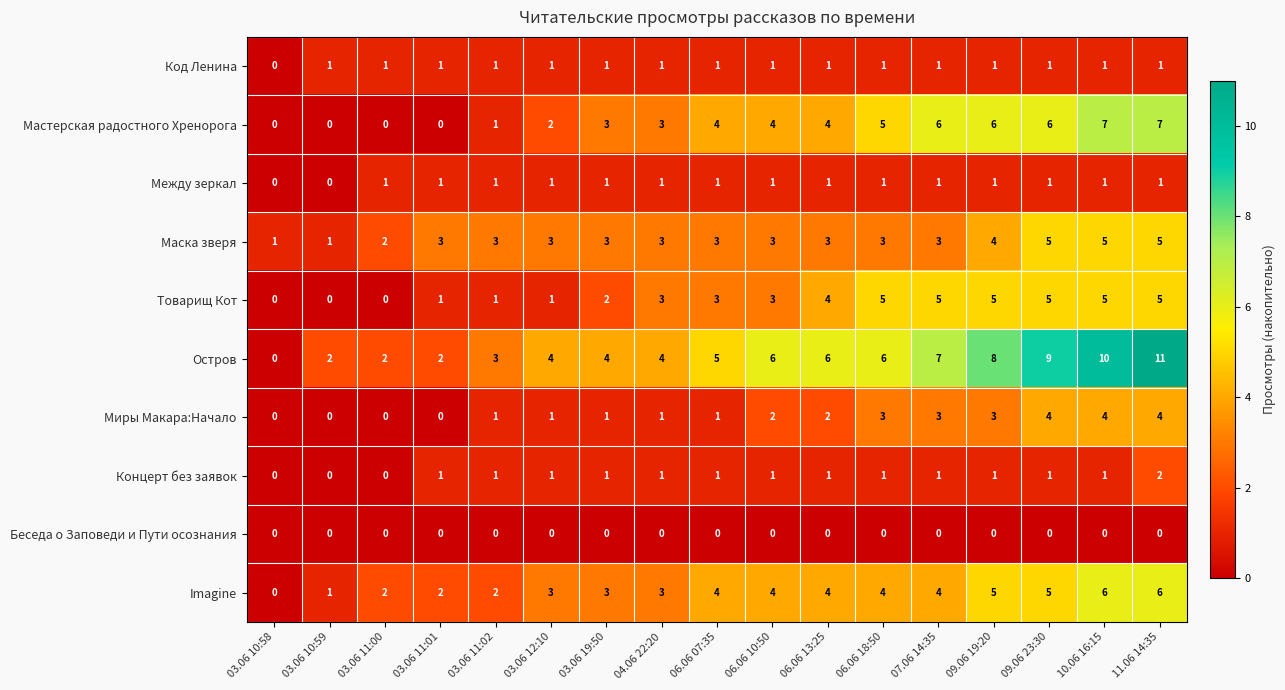

True or false: Мастерская радостного Хренорога has a value of 3 at 03.06 19:50.

True